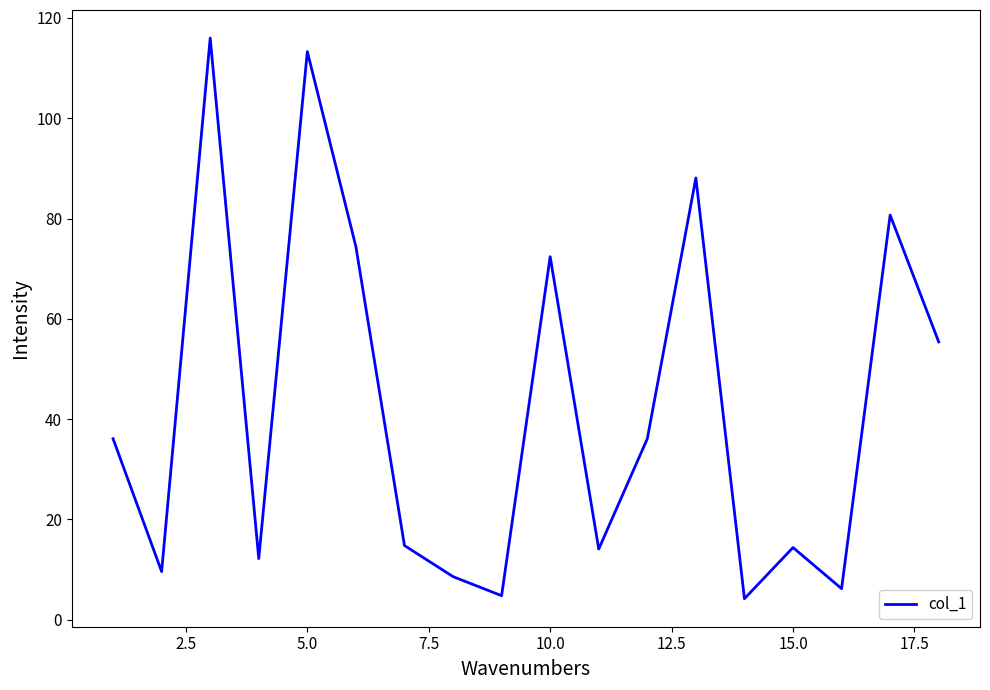

What is the difference between the maximum and minimum values?

111.8